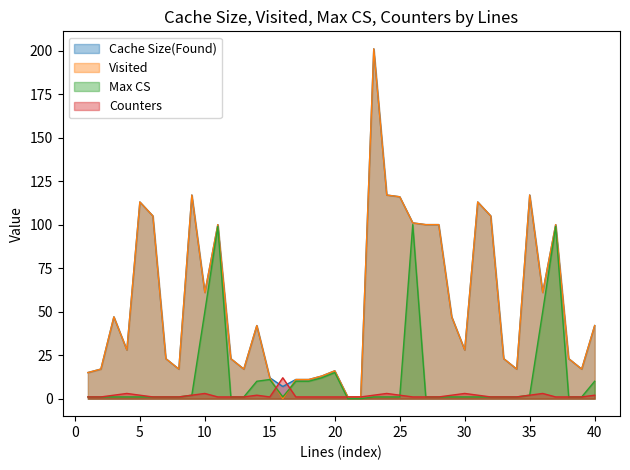

What is the spread (max minus min) of values at 15?

11